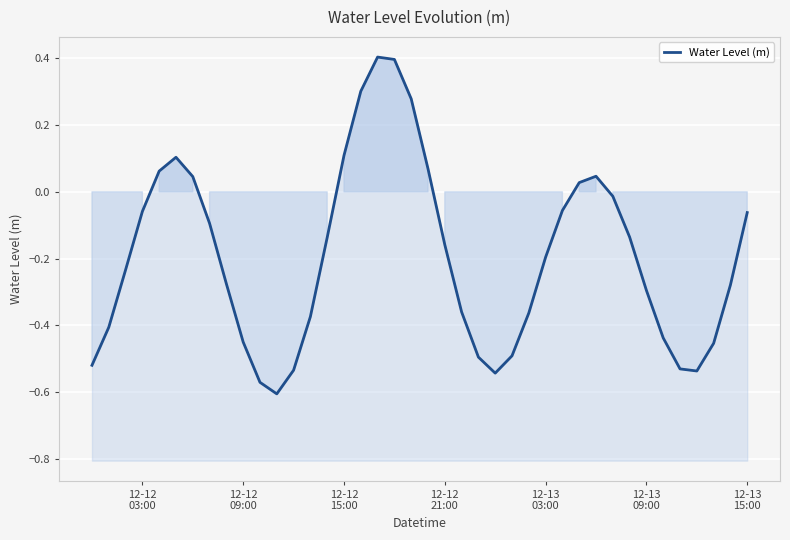

Reading left to right, what are all the values shown in this chart?

-0.5	-0.4	-0.2	-0.1	0.1	0.1	0.0	-0.1	-0.3	-0.5	-0.6	-0.6	-0.5	-0.4	-0.1	0.1	0.3	0.4	0.4	0.3	0.1	-0.2	-0.4	-0.5	-0.5	-0.5	-0.4	-0.2	-0.1	0.0	0.0	-0.0	-0.1	-0.3	-0.4	-0.5	-0.5	-0.5	-0.3	-0.1